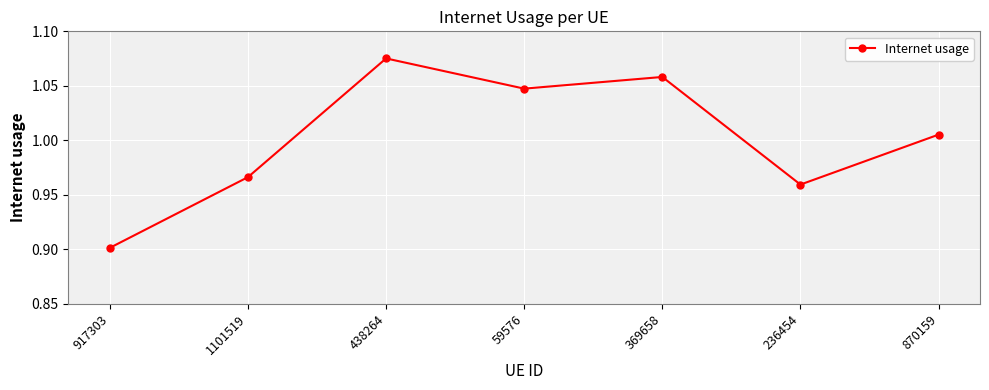

What is the sum of the values at 1101519 and 236454?

1.9